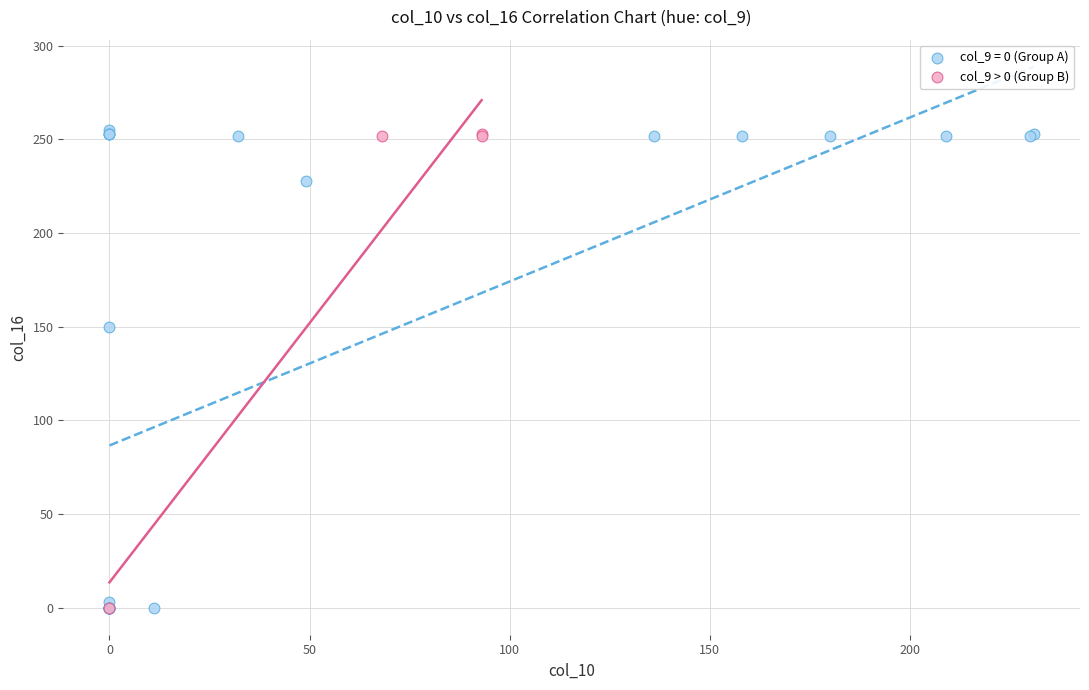

Which series has the widest spread of Y values?

col_9 = 0 (Group A)